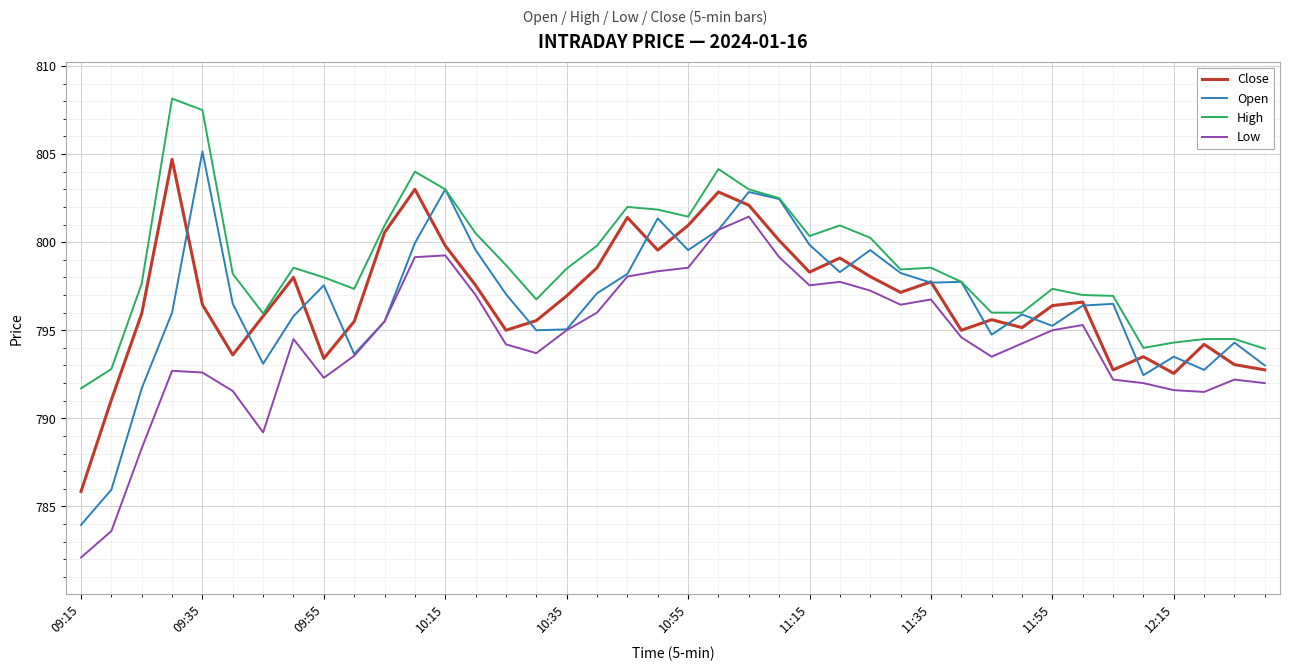

What is the highest value of the Low series?

801.5